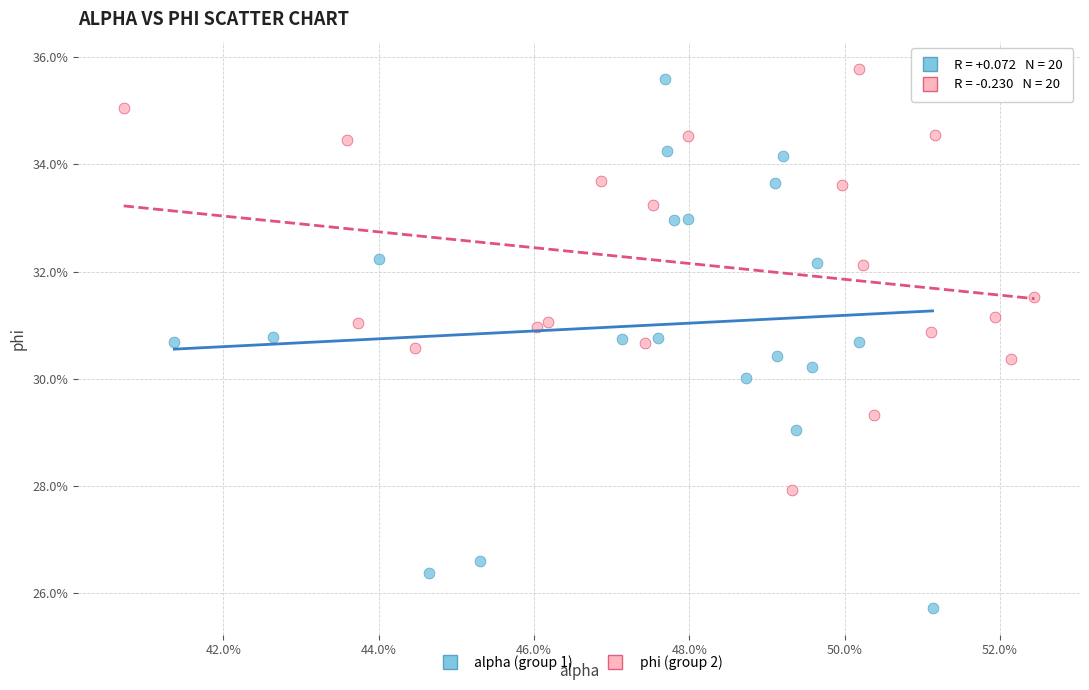

Which series reaches the minimum Y coordinate?

alpha (group 1)